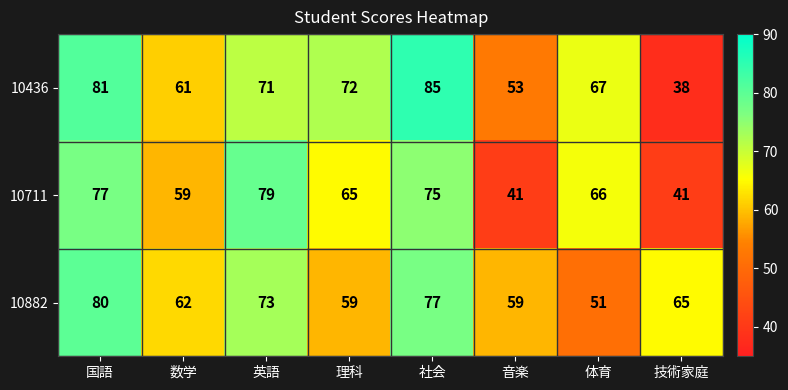

What is the total value across all series at 国語?

238